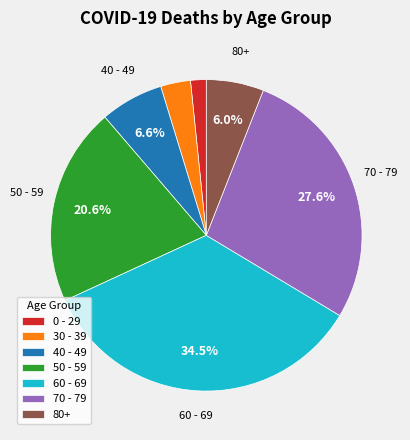

How many segments does this pie chart have?

7